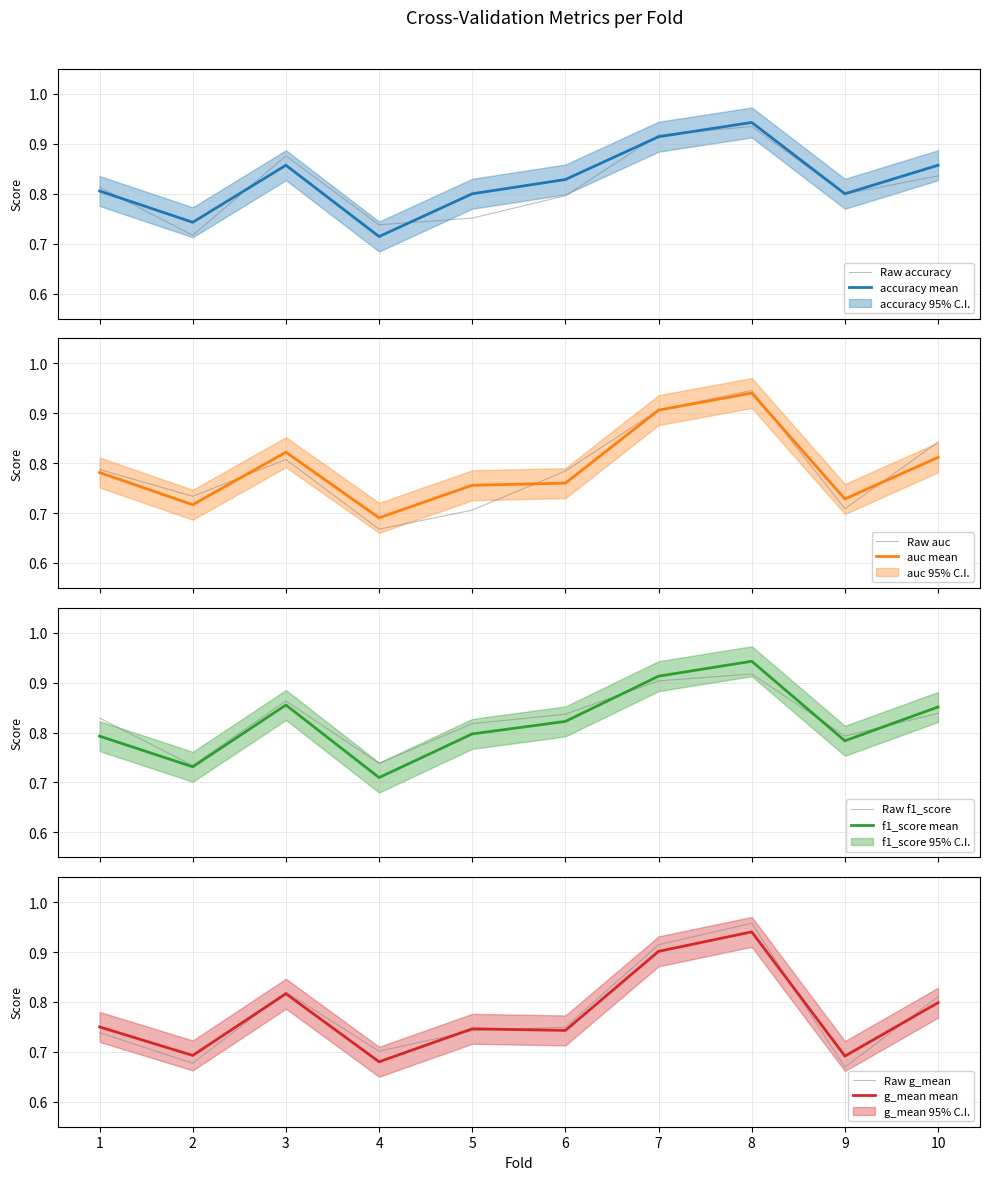

The value of auc at 1 is 1.2. True or false?

False